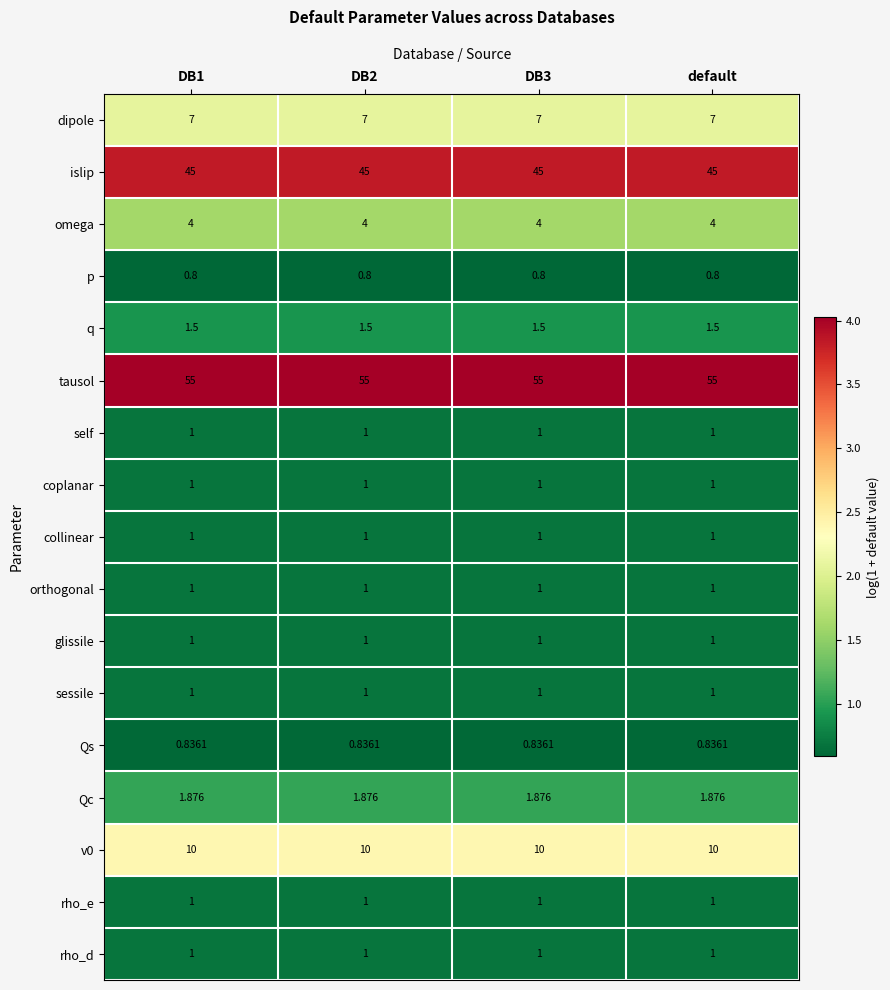

Is the value of glissile at default greater than the value of islip at DB2?

No